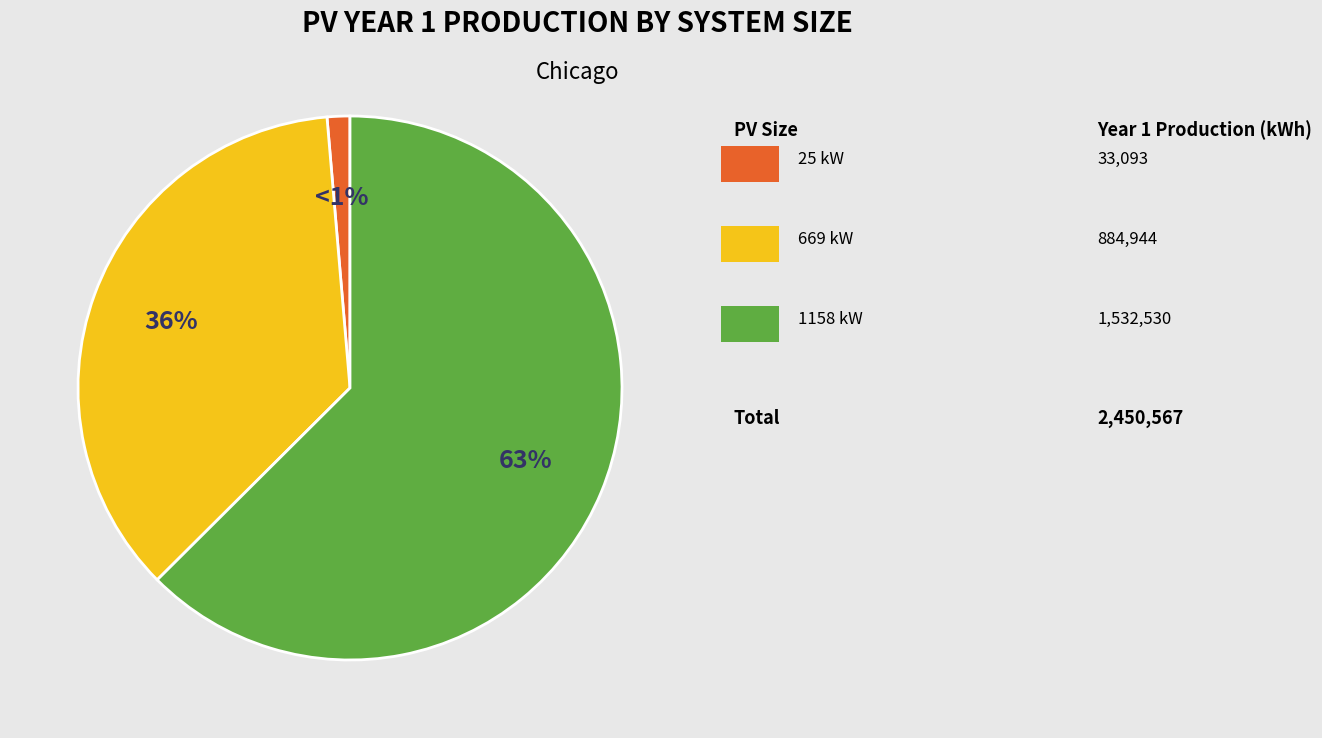

To the nearest percent, what is the average slice percentage?

33%